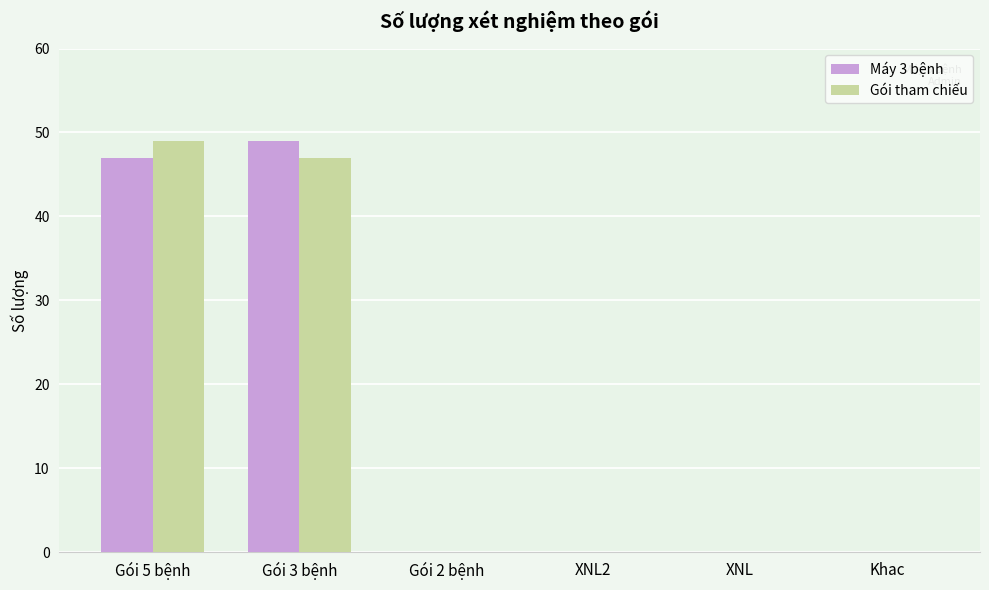

True or false: Máy 3 bệnh has a value of -24 at XNL2.

False